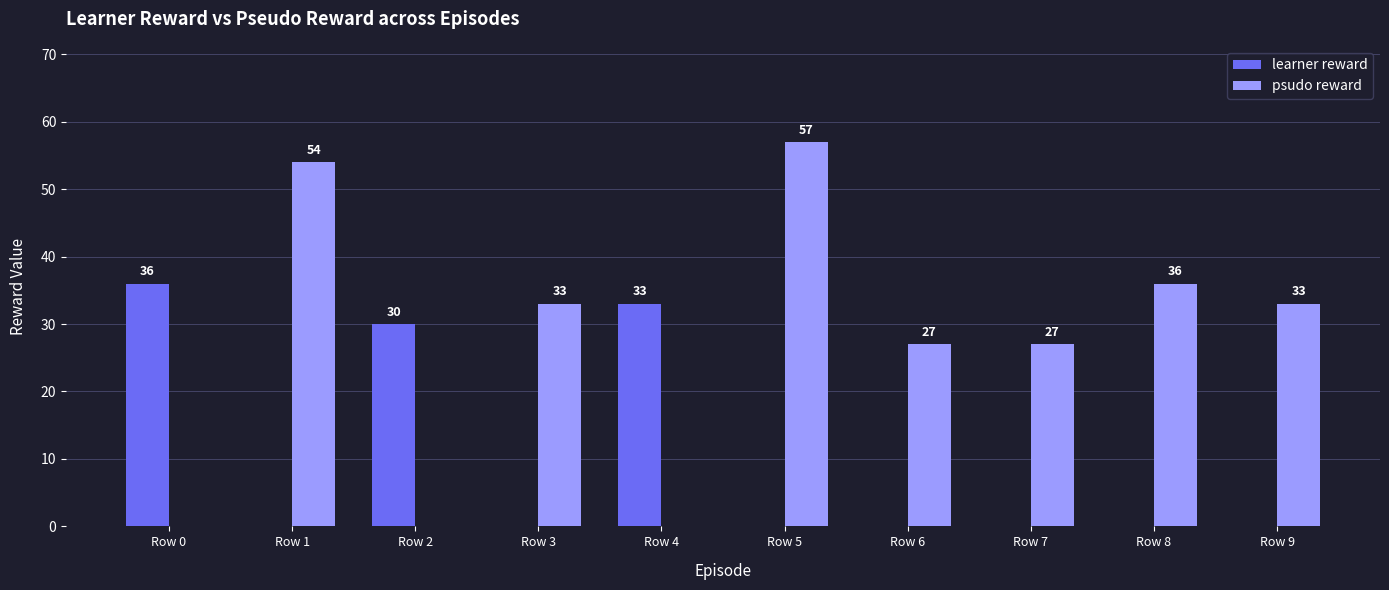

The psudo reward series shows 54 at Row 1. True or false?

True